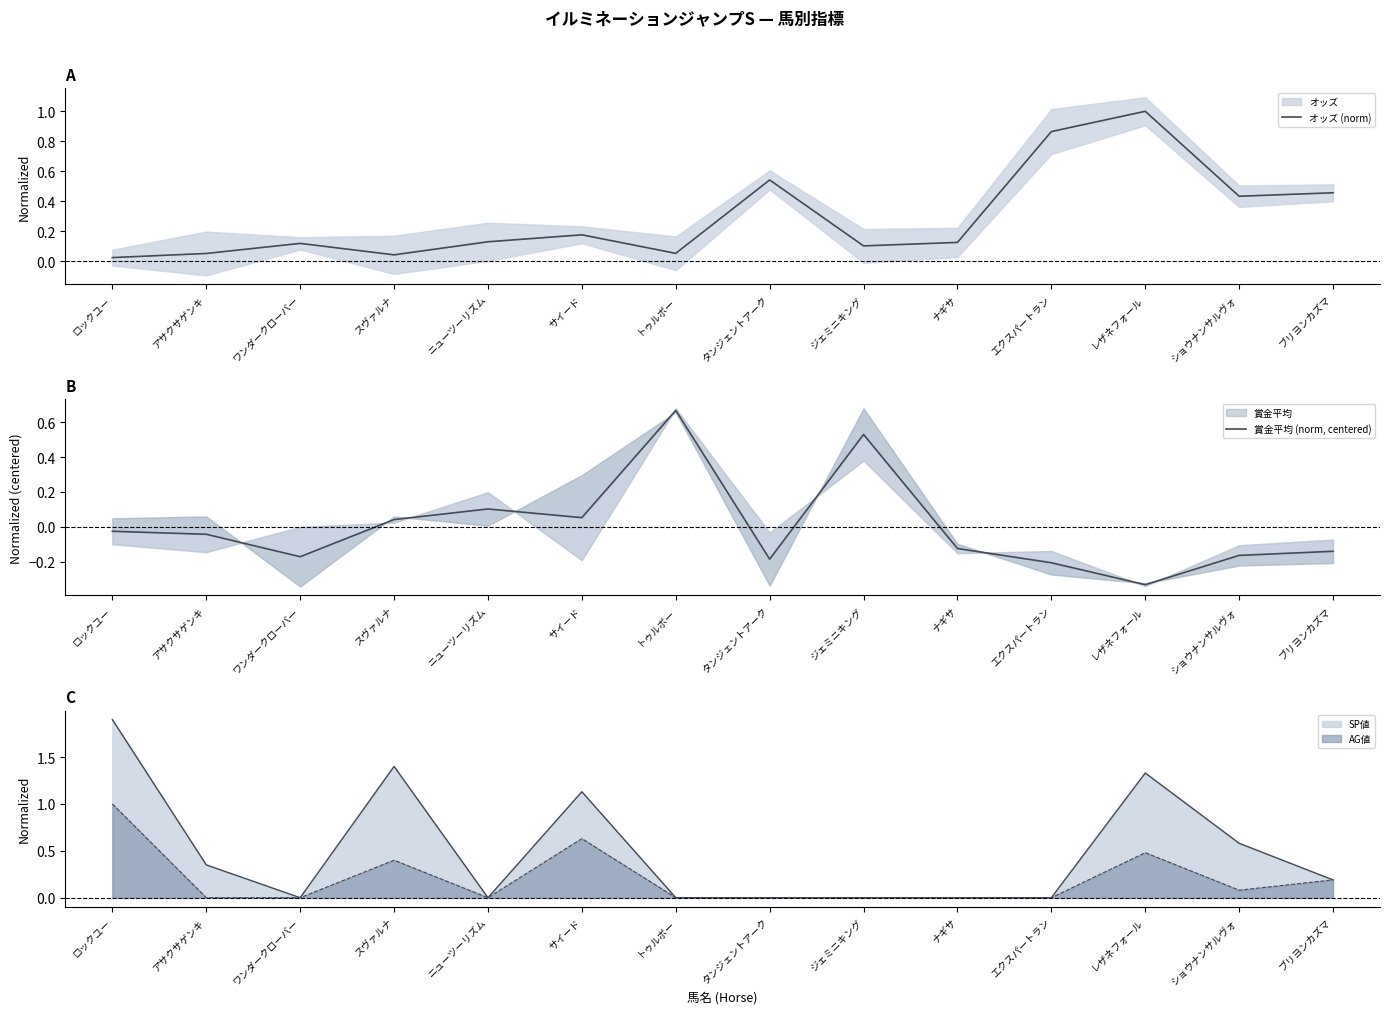

Reading left to right, transcribe all the data shown in this chart.

オッズ (norm): 0.0	0.1	0.1	0.0	0.1	0.2	0.1	0.5	0.1	0.1	0.9	1.0	0.4	0.5
賞金平均 (norm, centered): -0.0	-0.0	-0.2	0.0	0.1	0.1	0.7	-0.2	0.5	-0.1	-0.2	-0.3	-0.2	-0.1